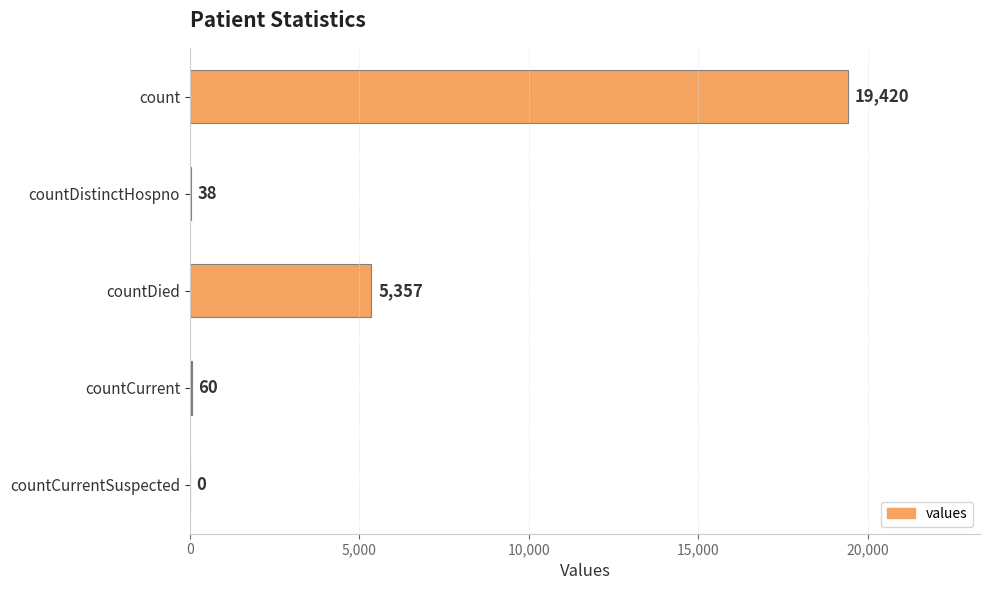

At which label is the value closest to 9710?

countDied